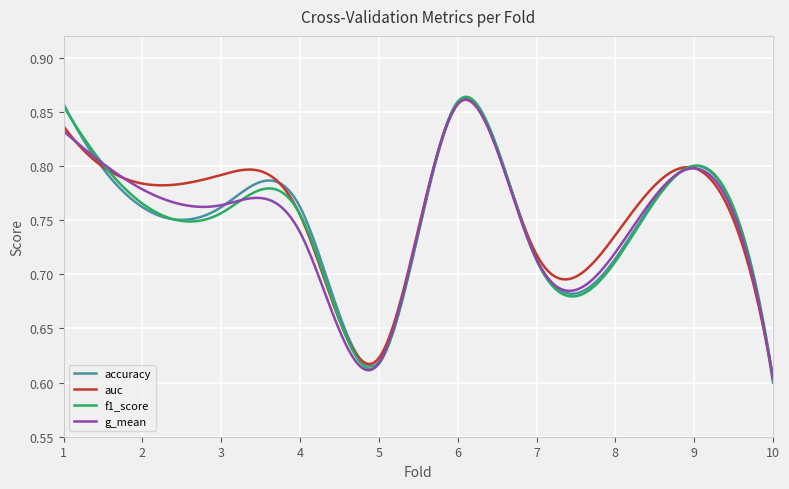

Does the chart display data point markers on the line(s)?

No